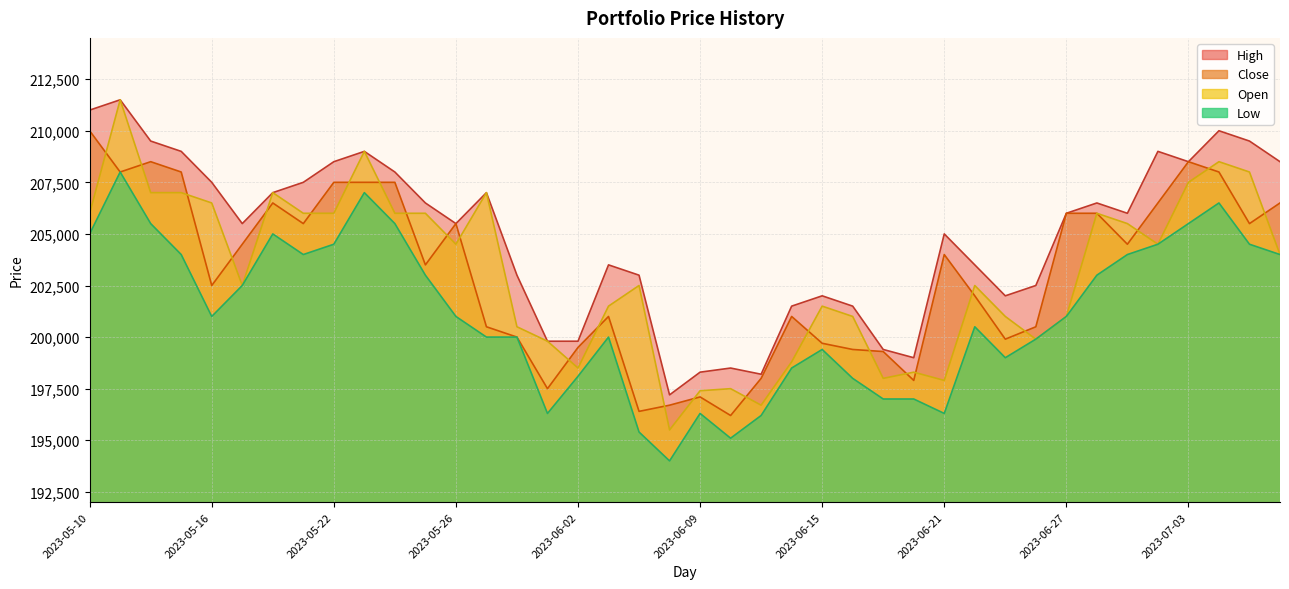

Which series has the largest total across all categories?

High